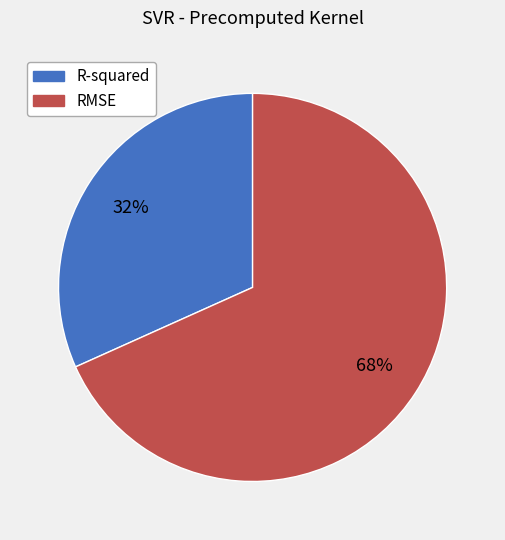

To the nearest percent, what is the average slice percentage?

50%